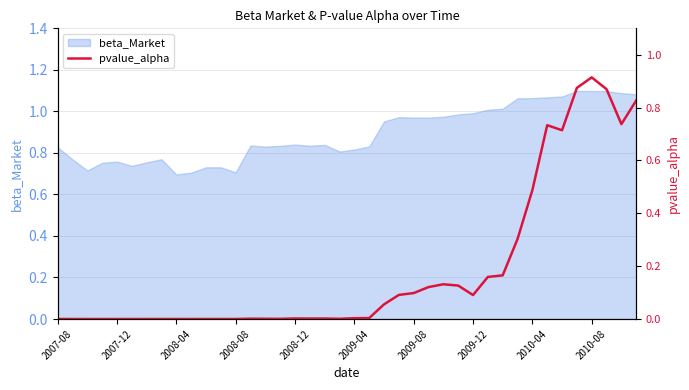

The value of beta_Market at 2009-12 is 1.3. True or false?

False